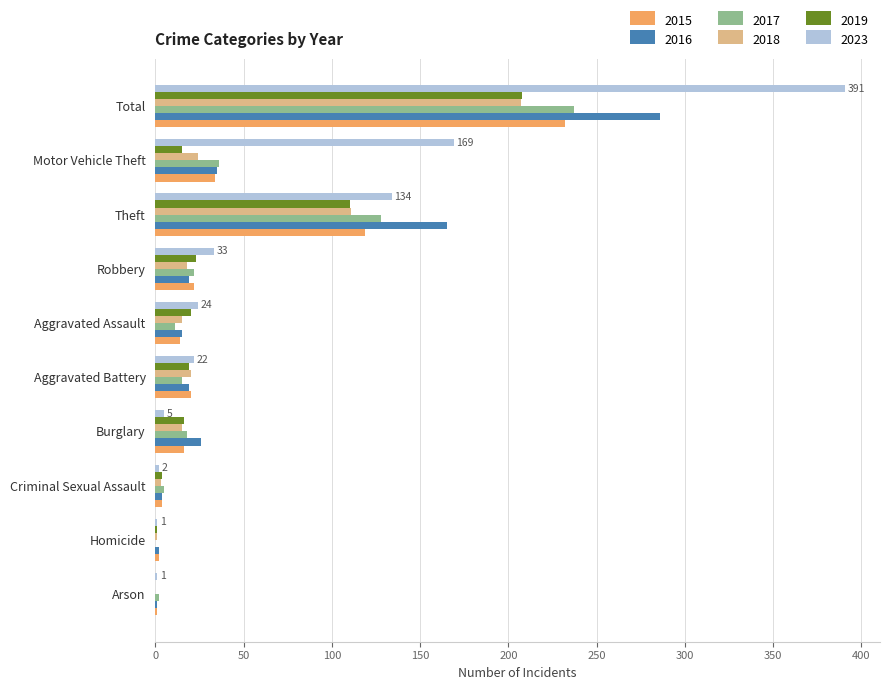

Between Aggravated Assault and Theft, which series saw the biggest shift?

2016